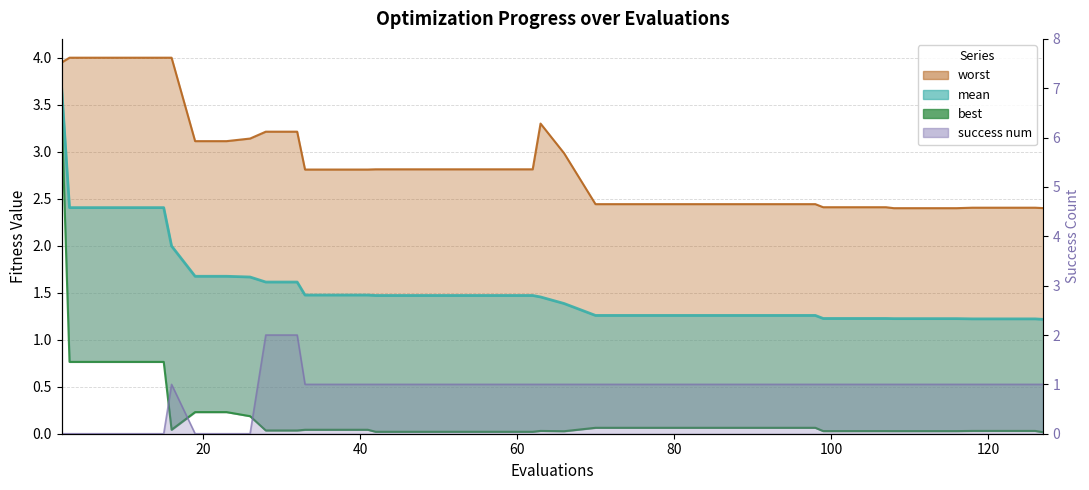

Does the chart display data point markers on the line(s)?

No